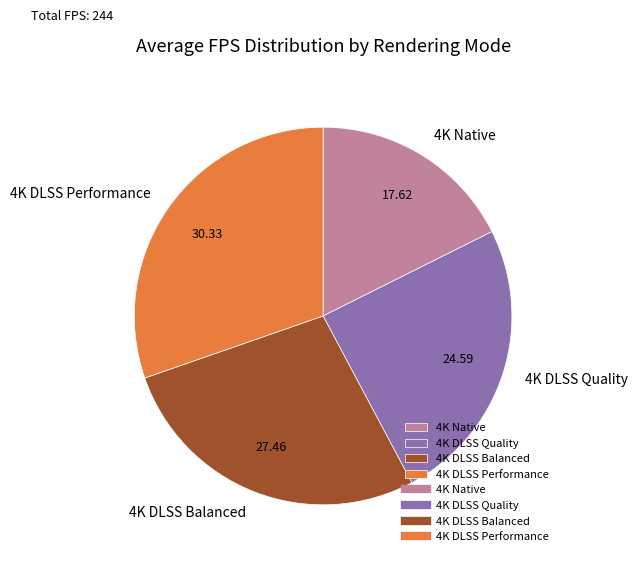

Rank the categories by value from highest to lowest.

4K DLSS Performance, 4K DLSS Balanced, 4K DLSS Quality, 4K Native